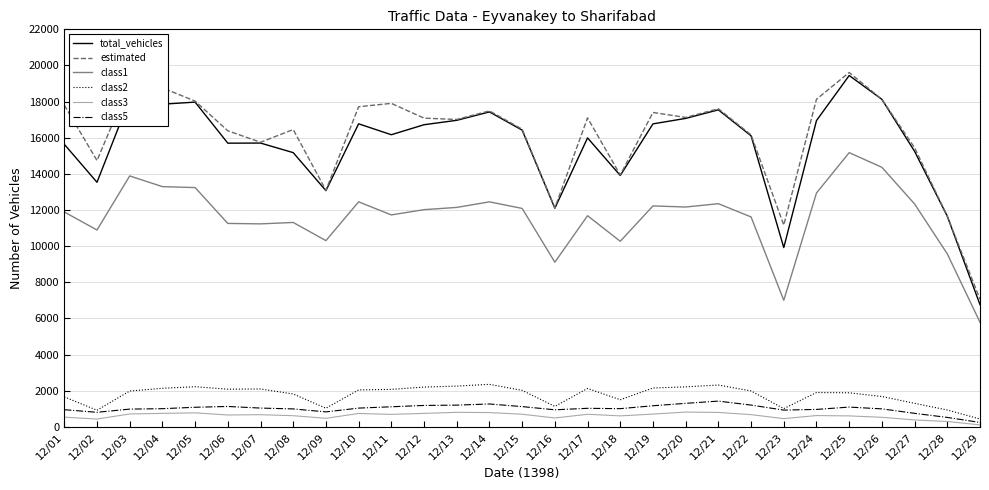

True or false: total_vehicles and class5 cross at least once.

False